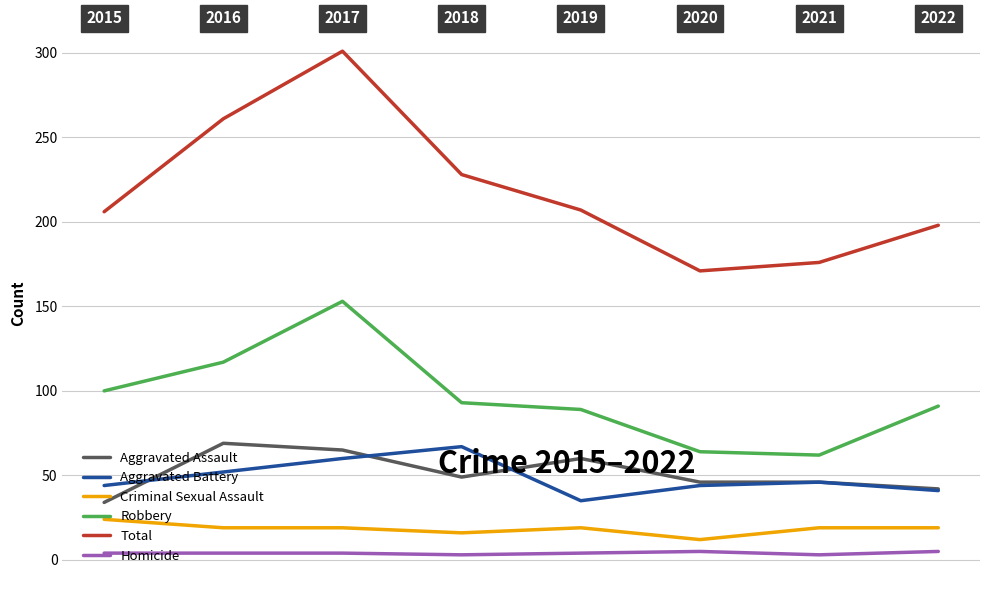

True or false: Criminal Sexual Assault has a value of 31 at 2015.

False